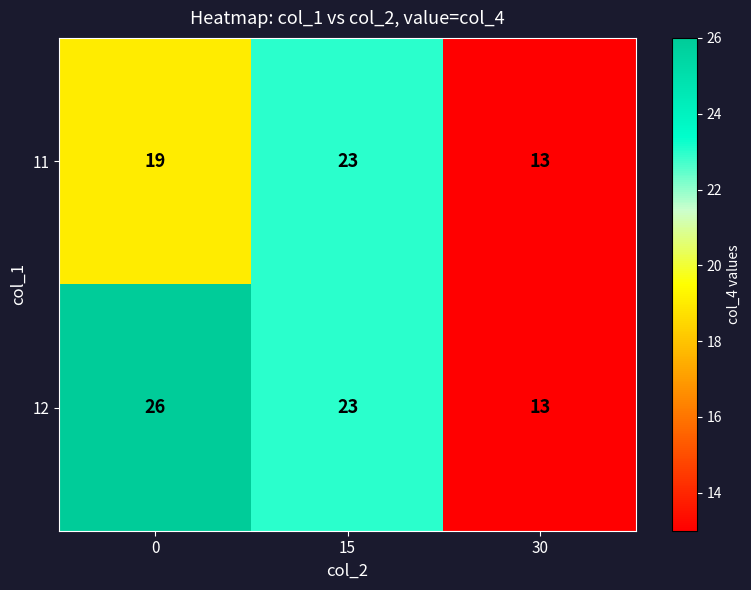

True or false: 12 has a value of 13 at 30.

True